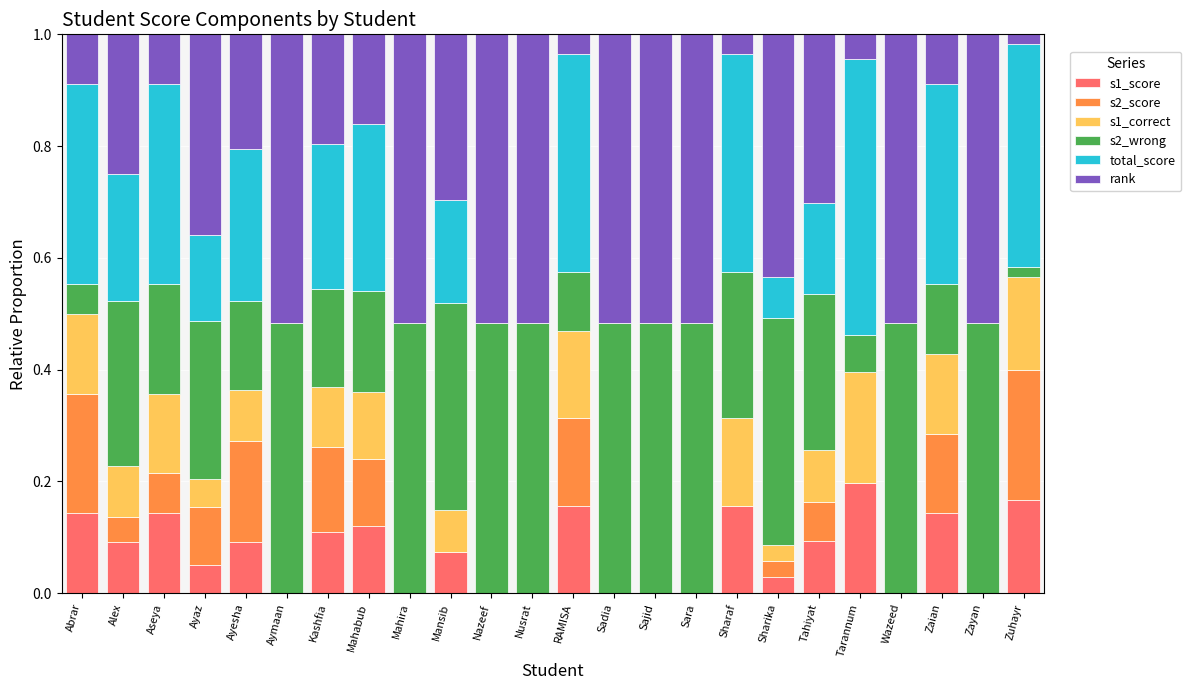

The s1_score series shows 0.0 at Ayaz. True or false?

False